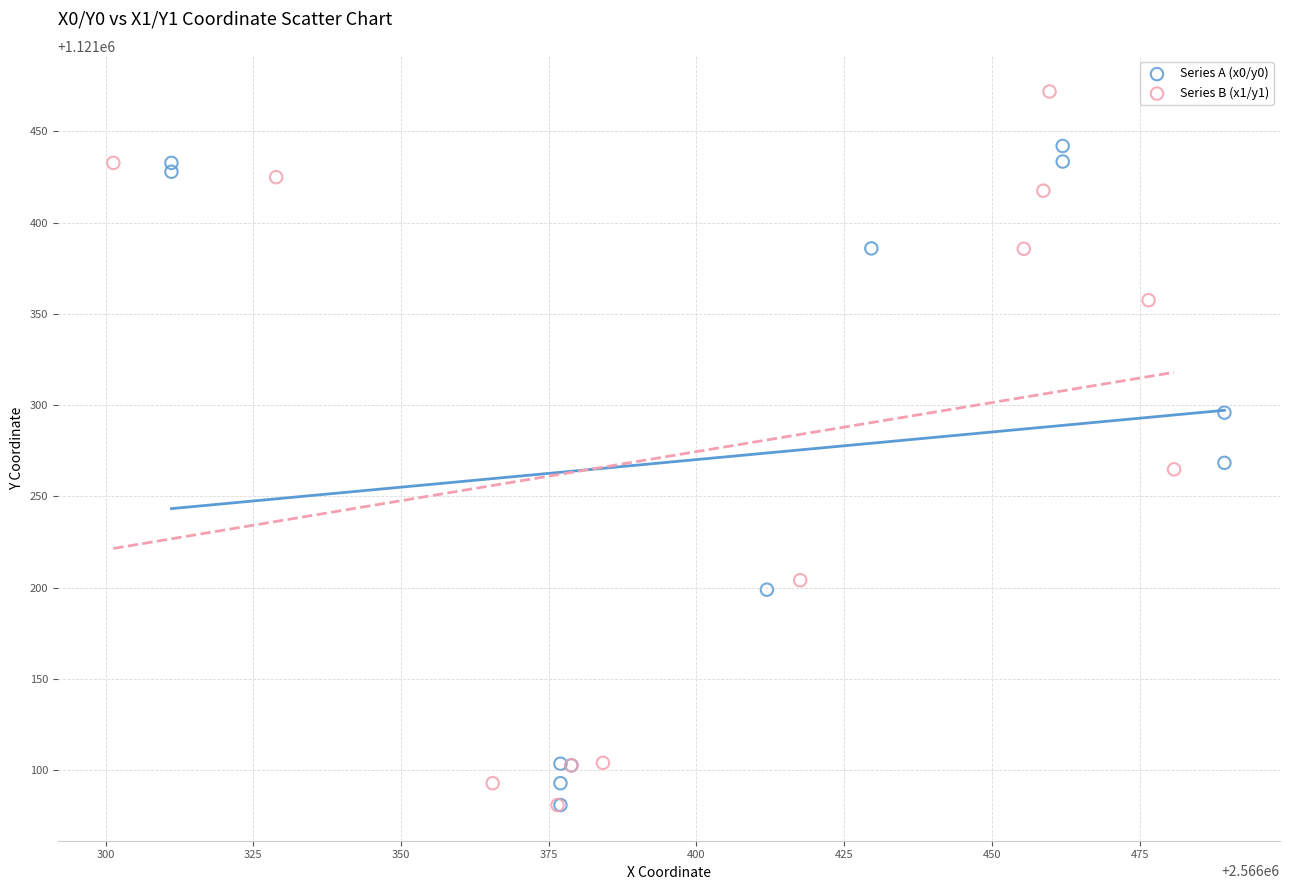

Which series has the widest spread of Y values?

Series B (x1/y1)